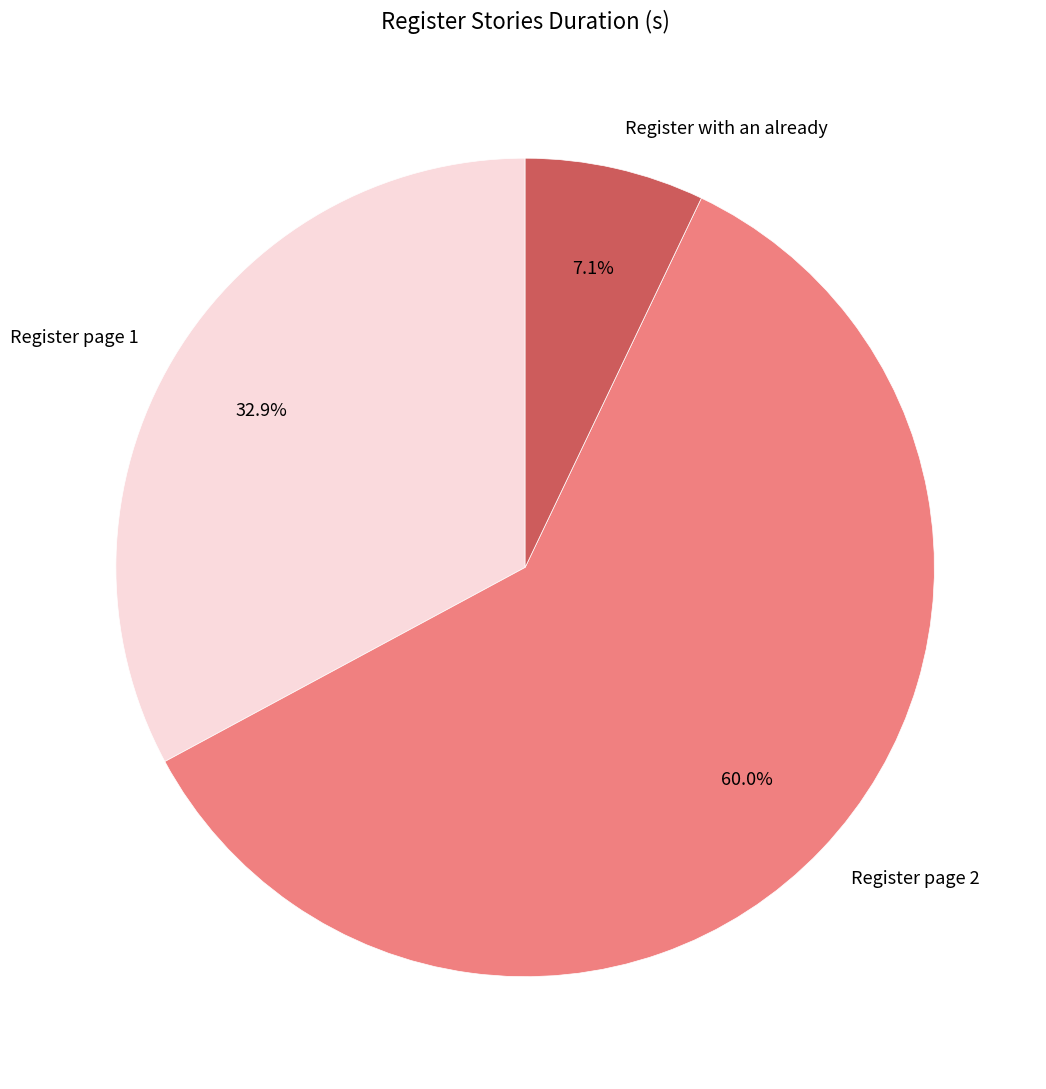

To the nearest percent, what is the combined percentage of Register page 2 and Register page 1?

93%